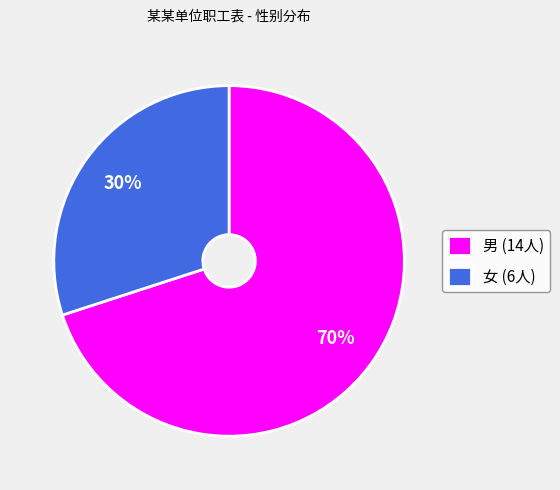

Is 女 the majority of the pie?

No